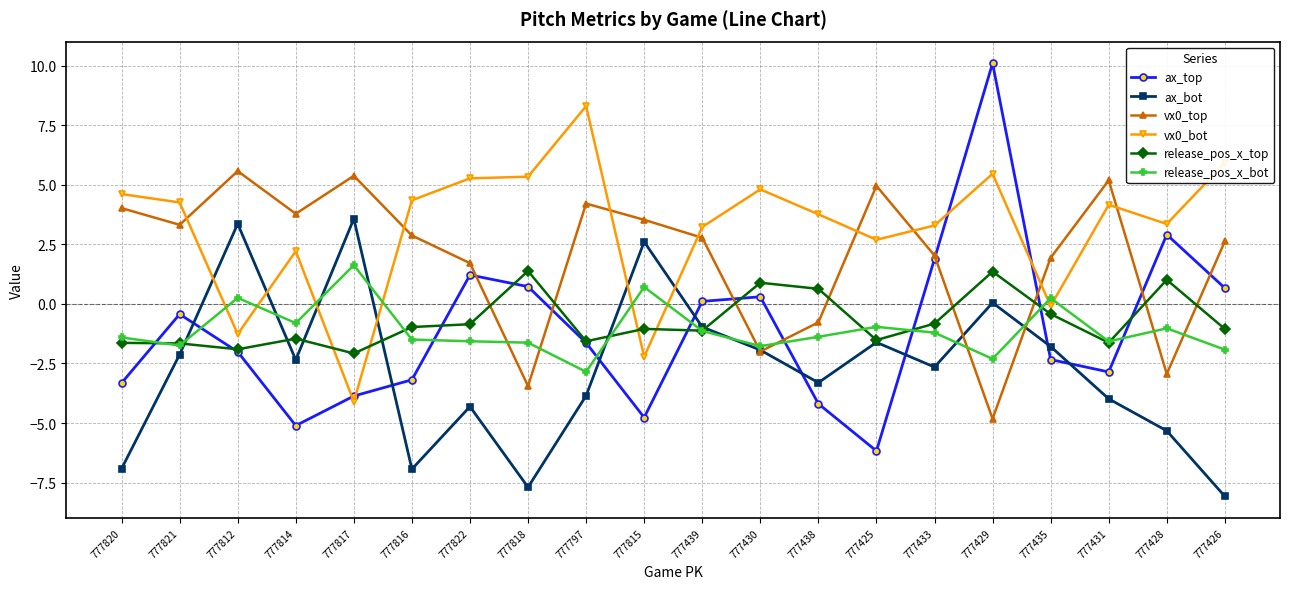

What is the minimum value shown in the chart?

-8.1